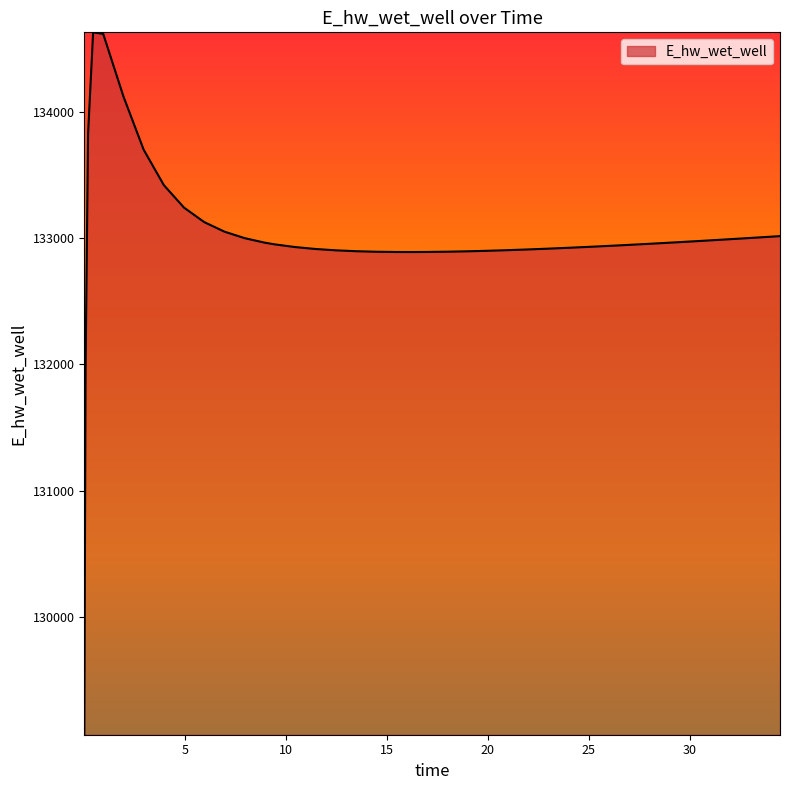

What is the difference between the maximum and minimum values?

5557.7